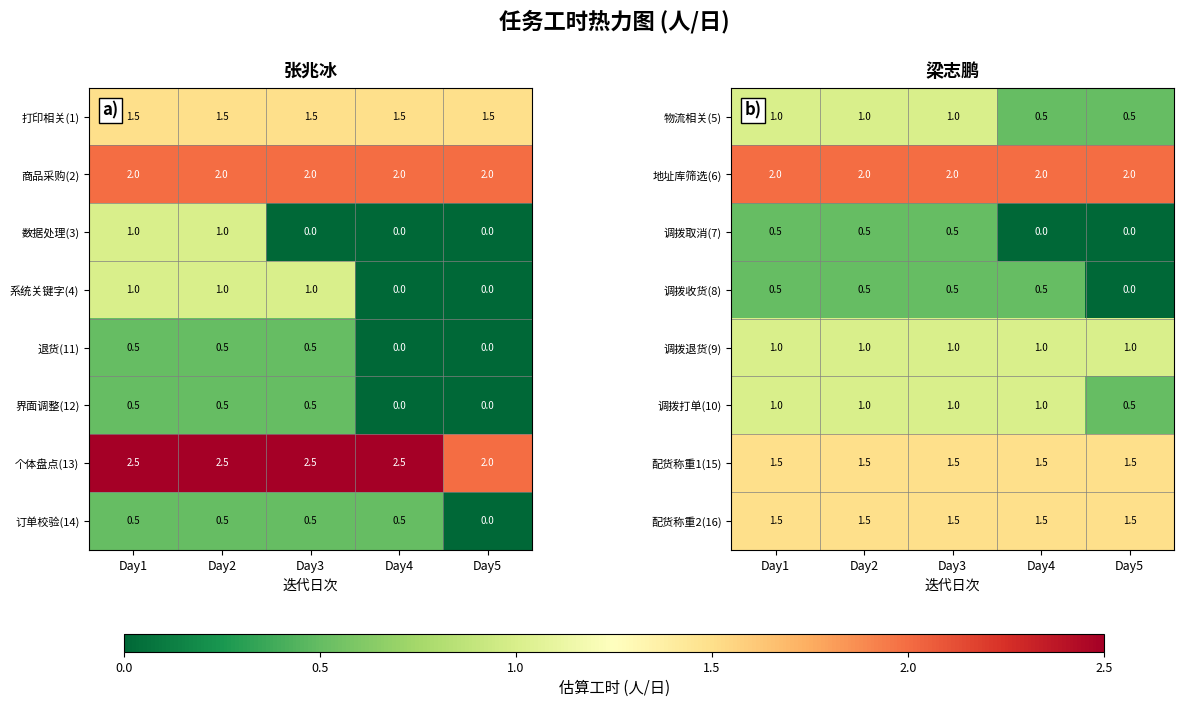

At how many categories does at least one series exceed 0?

5